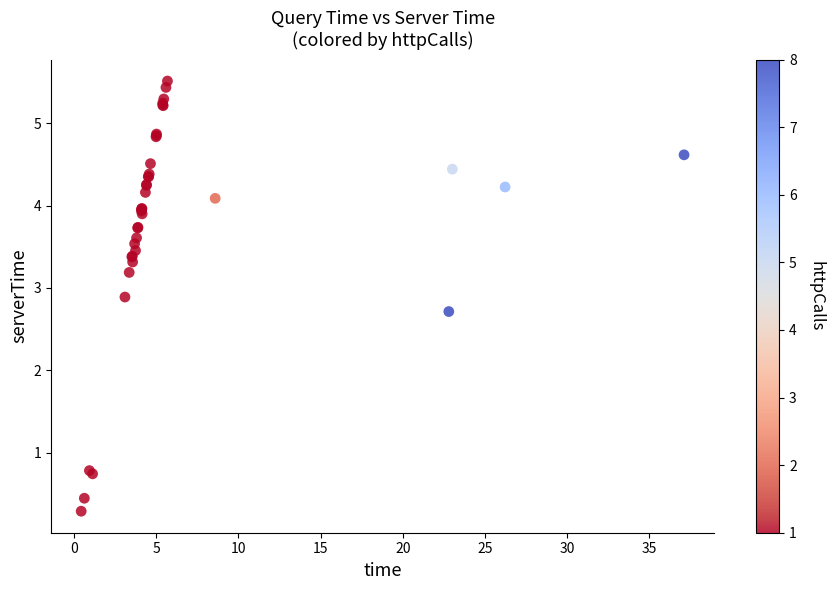

What Y value in the scatter plot is closest to 2?

2.7